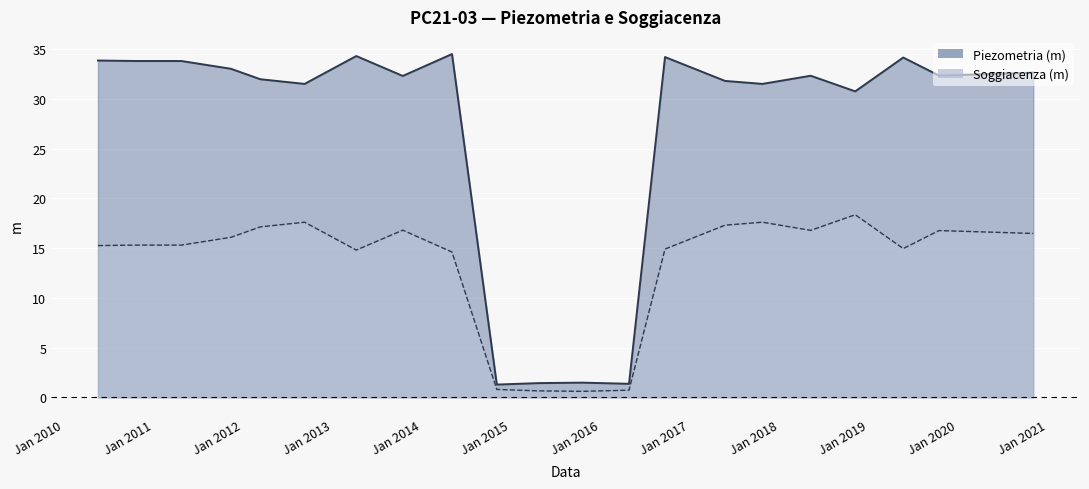

At which category does Piezometria (m) reach its first local peak?

2013-04-09